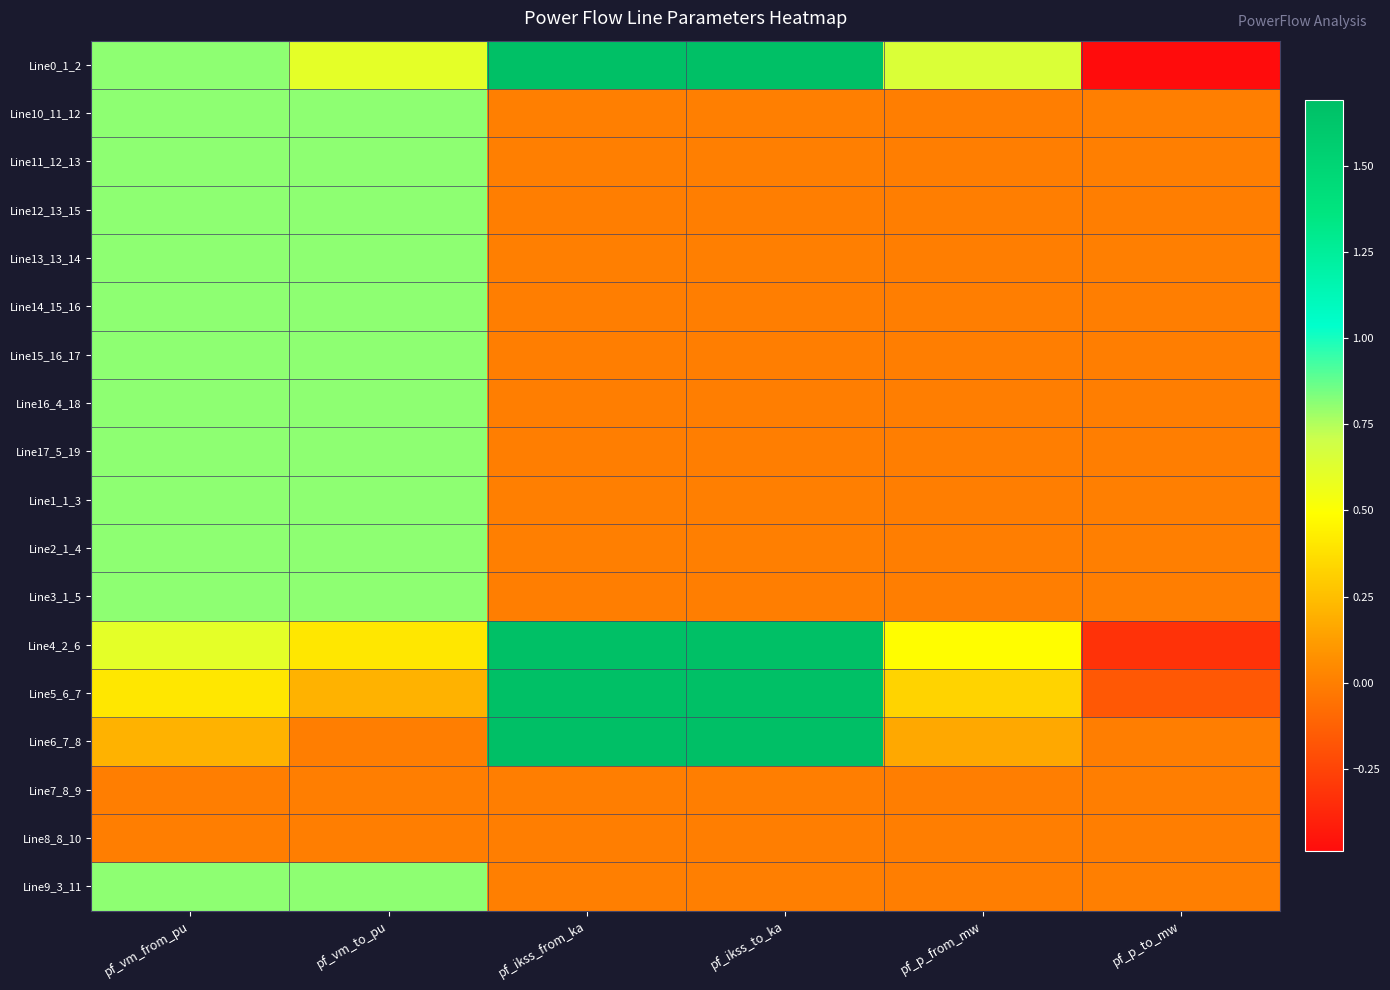

What is the difference between the highest and lowest values at pf_vm_to_pu?

0.8